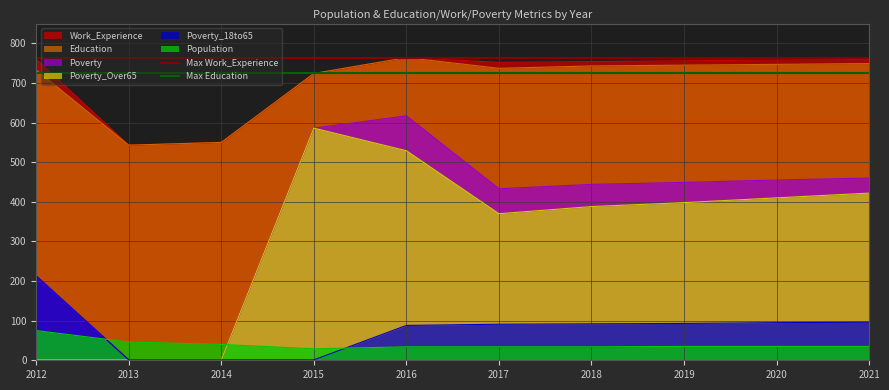

True or false: Population and Work_Experience cross at least once.

False